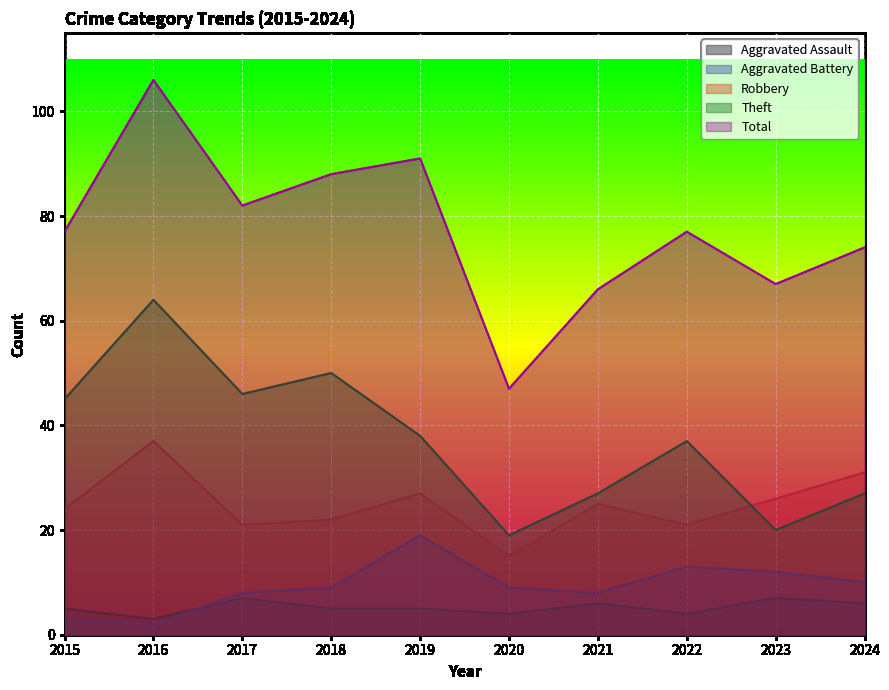

The Aggravated Assault series shows 2 at 2020. True or false?

False